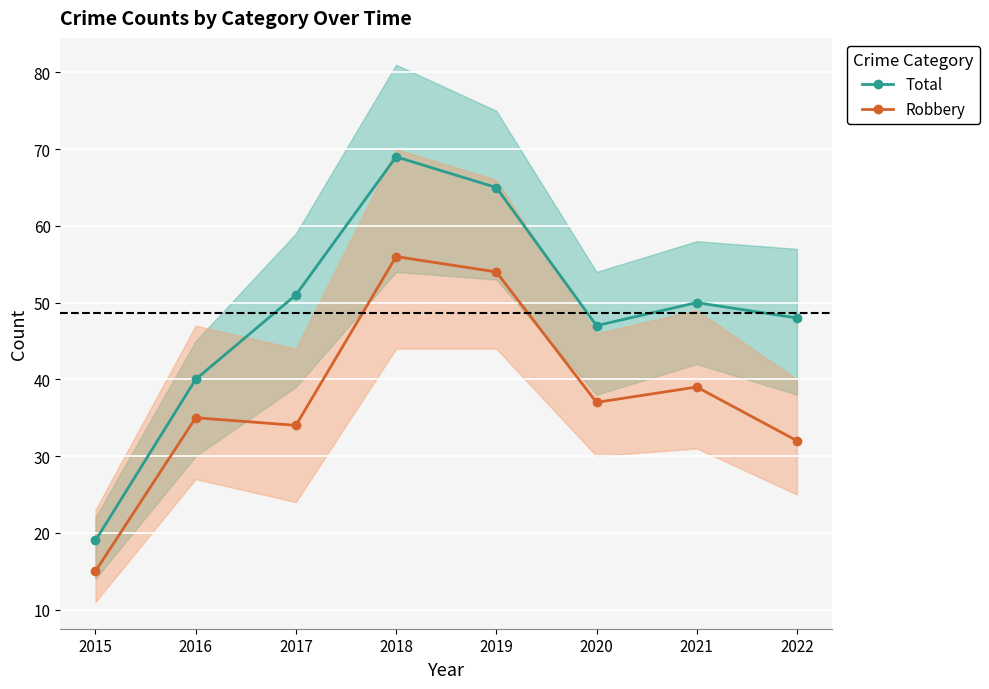

Which series has the largest total across all categories?

Total